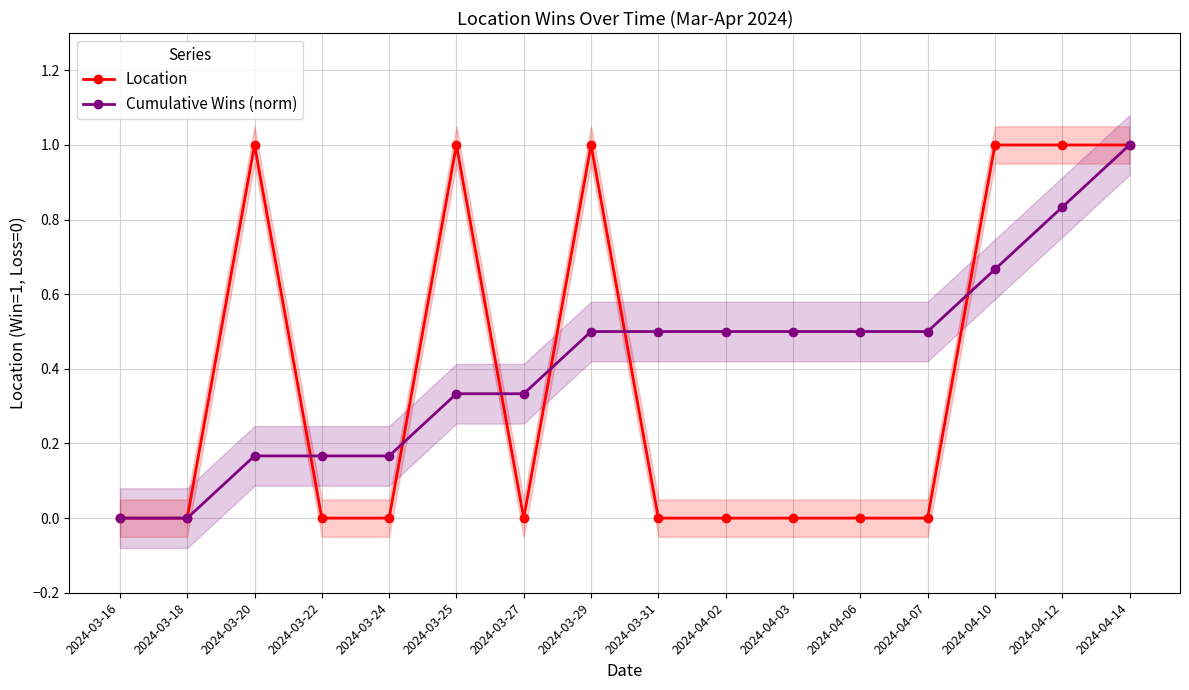

Reading right to left, extract all data points from this chart.

Location: 1.0	1.0	1.0	0.0	0.0	0.0	0.0	0.0	1.0	0.0	1.0	0.0	0.0	1.0	0.0	0.0
Cumulative Wins (norm): 1.0	0.8	0.7	0.5	0.5	0.5	0.5	0.5	0.5	0.3	0.3	0.2	0.2	0.2	0.0	0.0